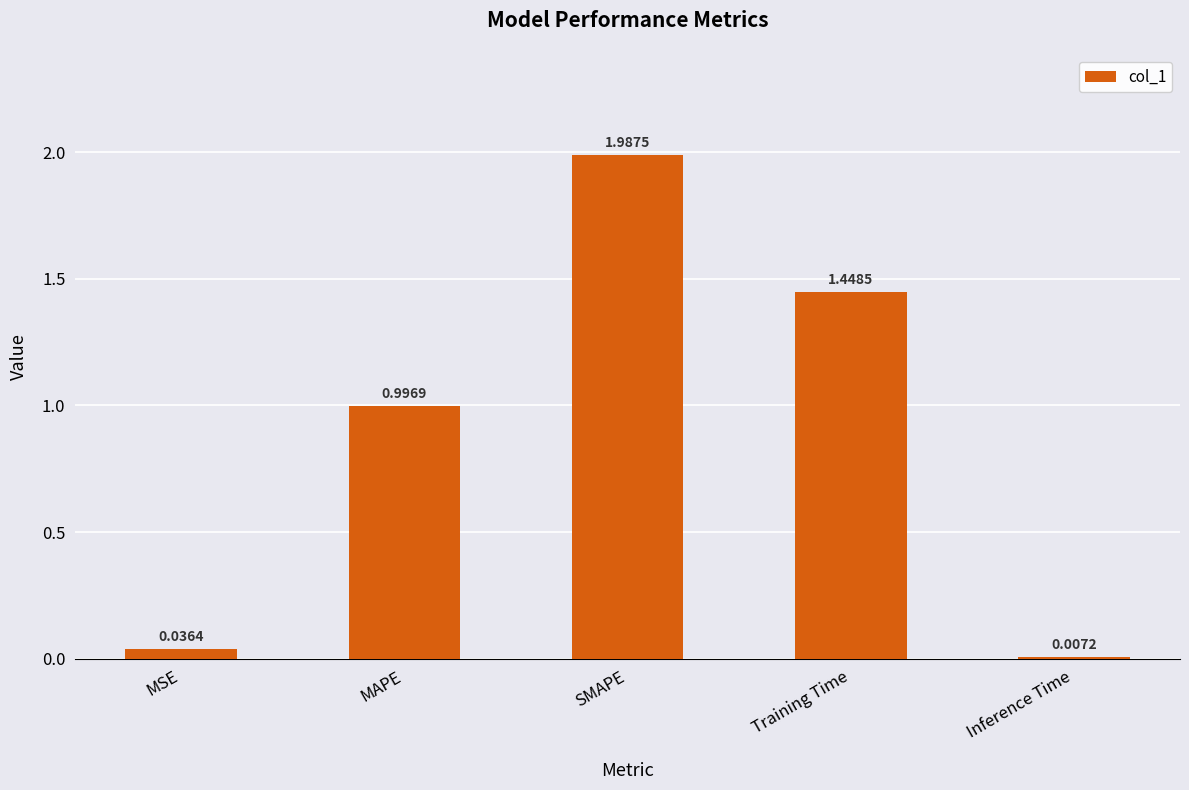

At which label is the value closest to 0?

Inference Time